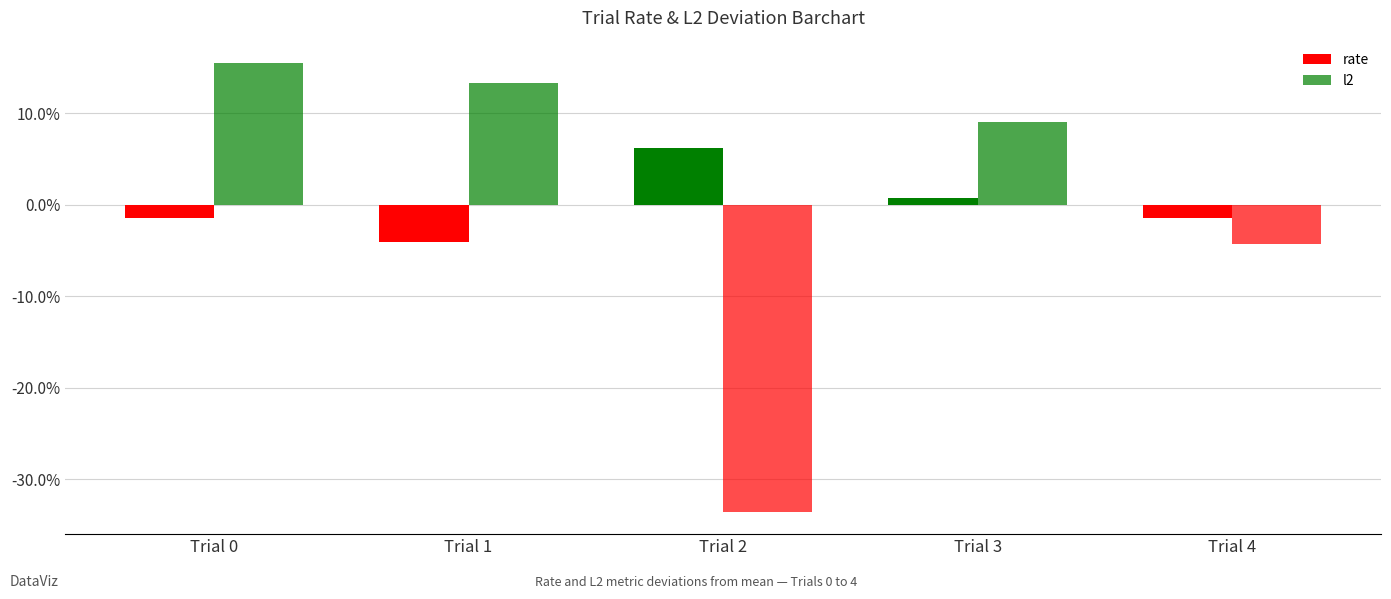

The rate series shows -0.0 at Trial 0. True or false?

False